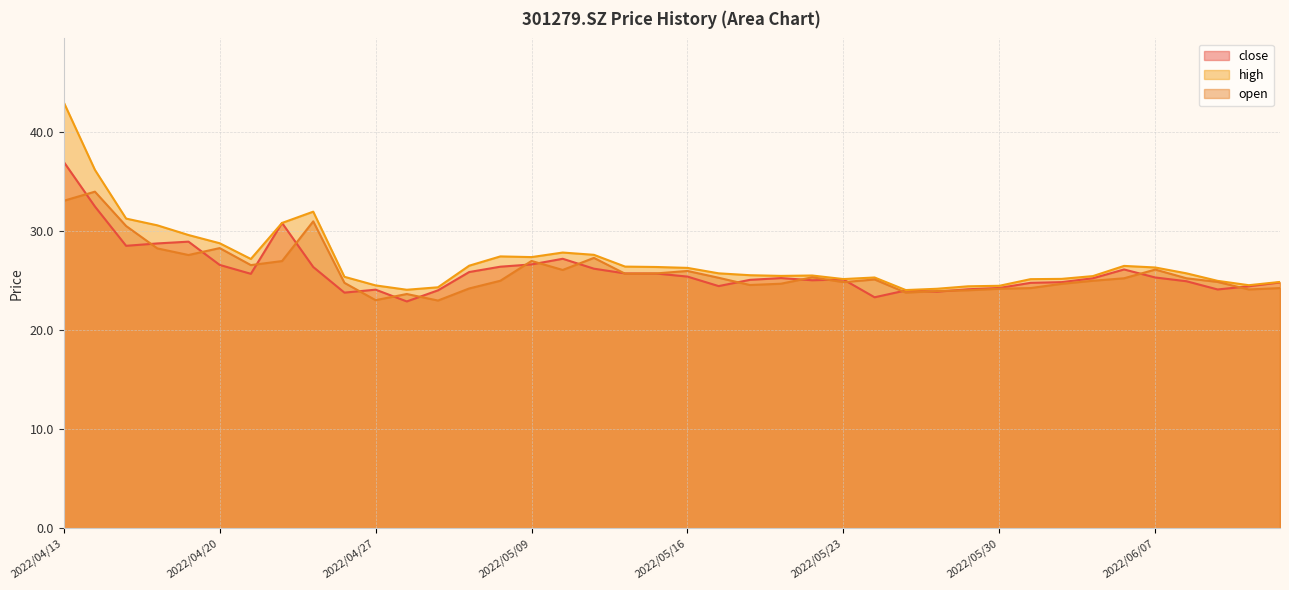

At which category does high reach its first local valley?

2022/04/21